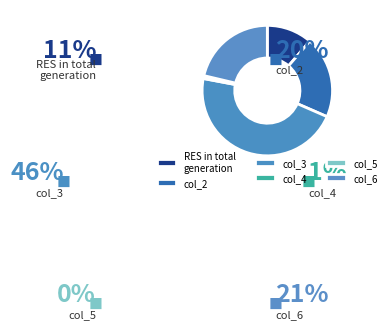

How many slices are in this pie chart?

6